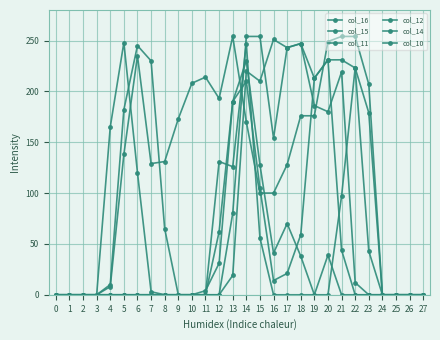

Where is the first local maximum for col_12?

14